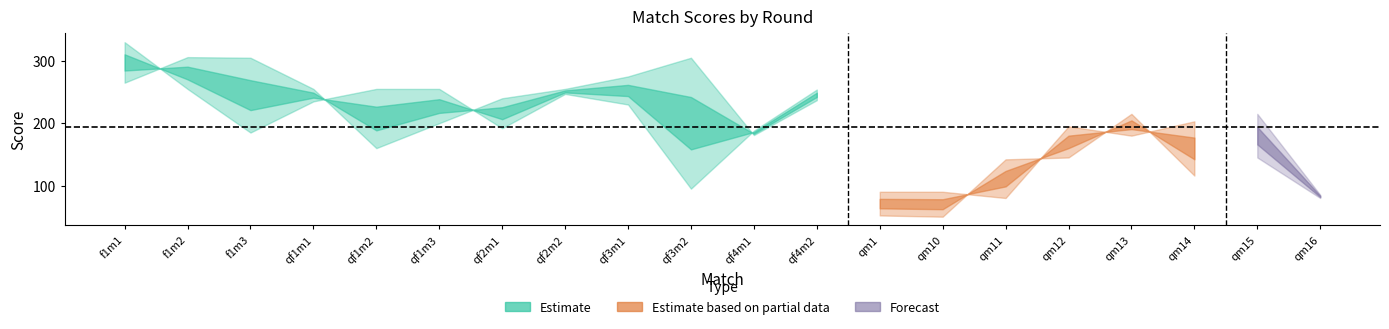

Reading right to left, transcribe all the data shown in this chart.

col_7: qm16=85	qm15=215	qm14=116	qm13=215	qm12=145	qm11=142	qm10=50	qm1=52	qf4m2=237	qf4m1=181	qf3m2=305	qf3m1=275	qf2m2=255	qf2m1=240	qf1m3=200	qf1m2=160	qf1m1=255	f1m3=305	f1m2=306	f1m1=265
col_8: qm16=80	qm15=145	qm14=203	qm13=180	qm12=195	qm11=80	qm10=90	qm1=90	qf4m2=254	qf4m1=188	qf3m2=95	qf3m1=230	qf2m2=247	qf2m1=192	qf1m3=255	qf1m2=255	qf1m1=235	f1m3=185	f1m2=255	f1m1=330